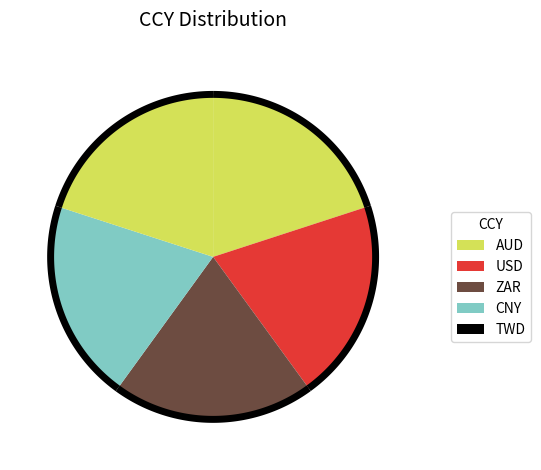

Approximately how many times larger is the value at CNY compared to USD?

1.0